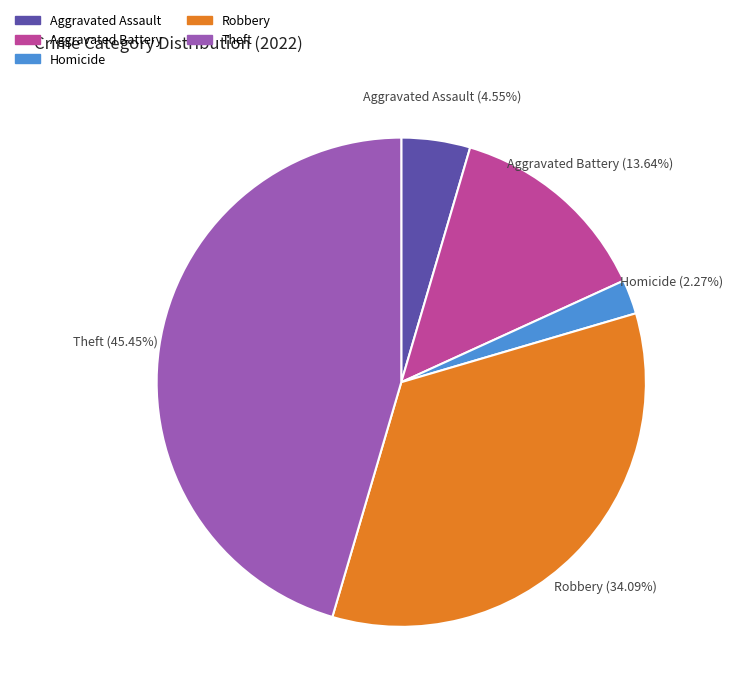

Does any single category account for the majority?

No